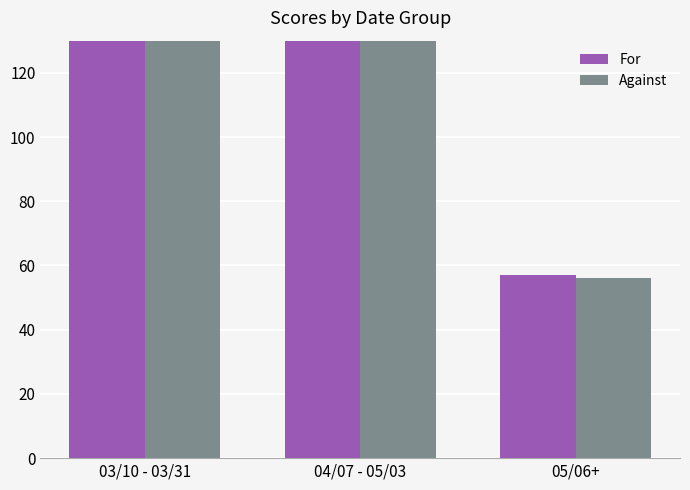

Which series has the widest spread of values?

For